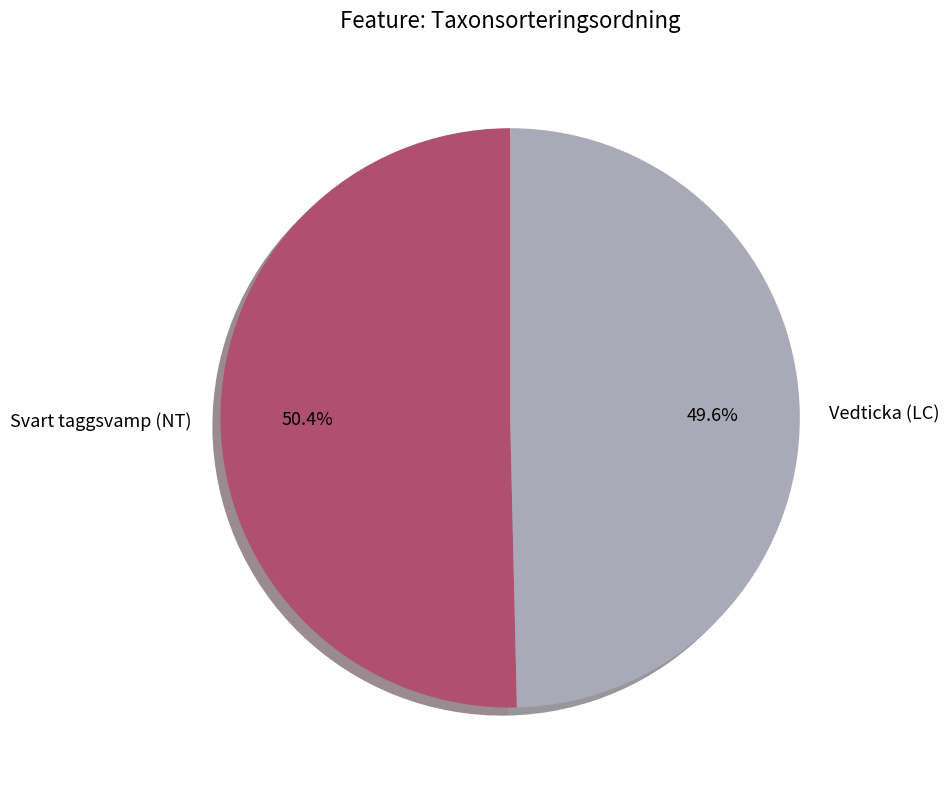

To the nearest percent, what is the difference between the largest and smallest slice percentages?

1%